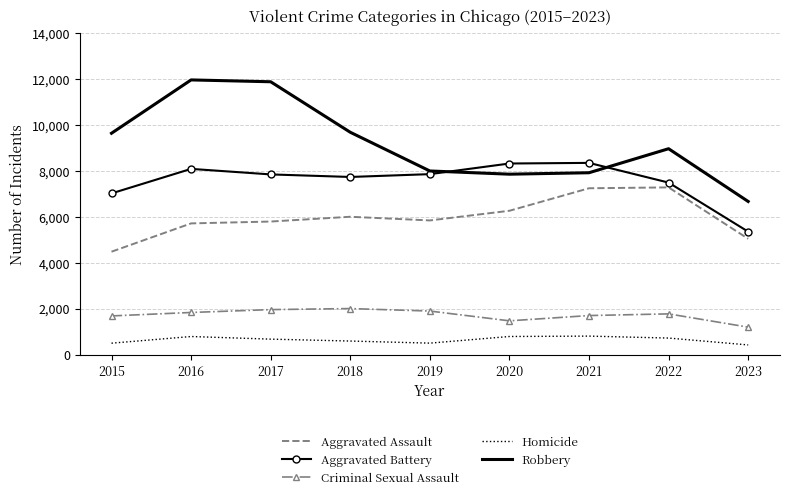

List the series in order of their peak value, highest first.

Robbery, Aggravated Battery, Aggravated Assault, Criminal Sexual Assault, Homicide